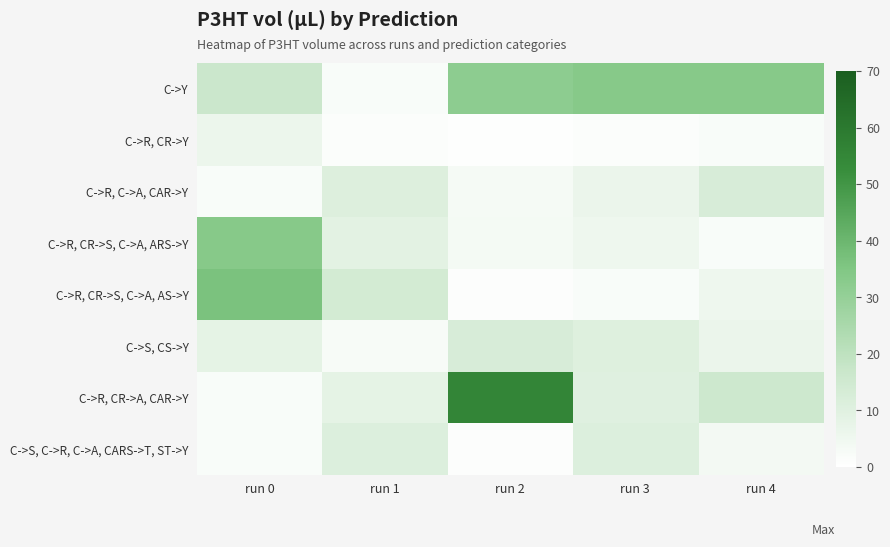

How many categories are shown in the chart?

5